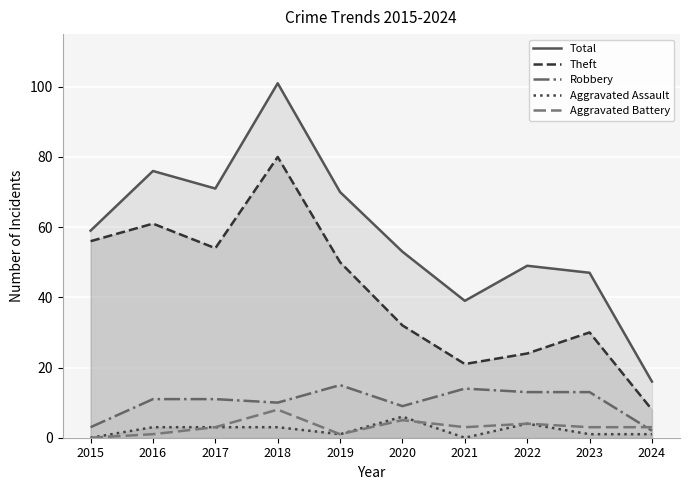

Reading left to right, what are all the values shown in this chart?

Total: 2015=59	2016=76	2017=71	2018=101	2019=70	2020=53	2021=39	2022=49	2023=47	2024=16
Theft: 2015=56	2016=61	2017=54	2018=80	2019=50	2020=32	2021=21	2022=24	2023=30	2024=8
Robbery: 2015=3	2016=11	2017=11	2018=10	2019=15	2020=9	2021=14	2022=13	2023=13	2024=2
Aggravated Assault: 2015=0	2016=3	2017=3	2018=3	2019=1	2020=6	2021=0	2022=4	2023=1	2024=1
Aggravated Battery: 2015=0	2016=1	2017=3	2018=8	2019=1	2020=5	2021=3	2022=4	2023=3	2024=3